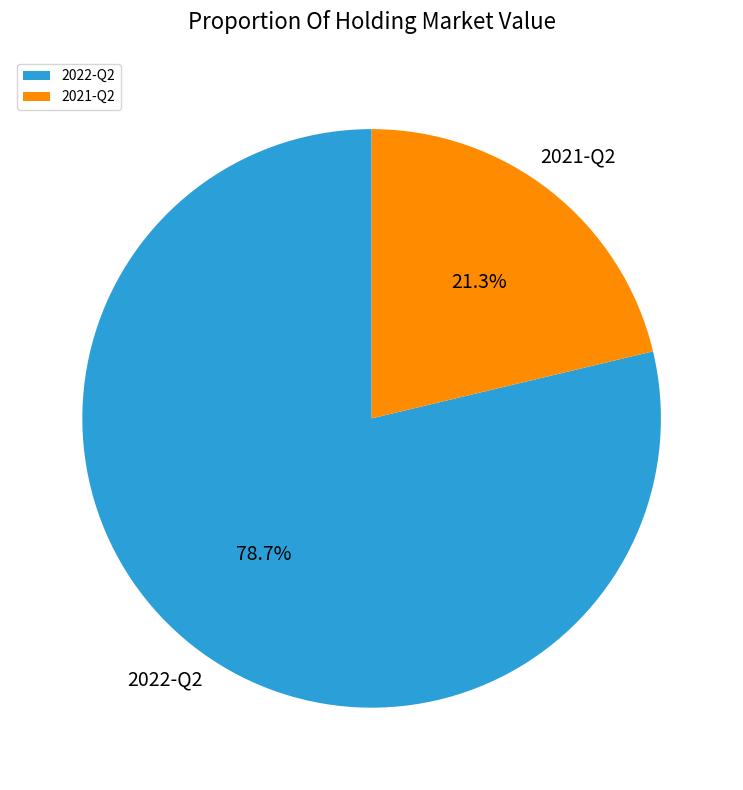

What is the smallest slice in the pie chart?

2021-Q2